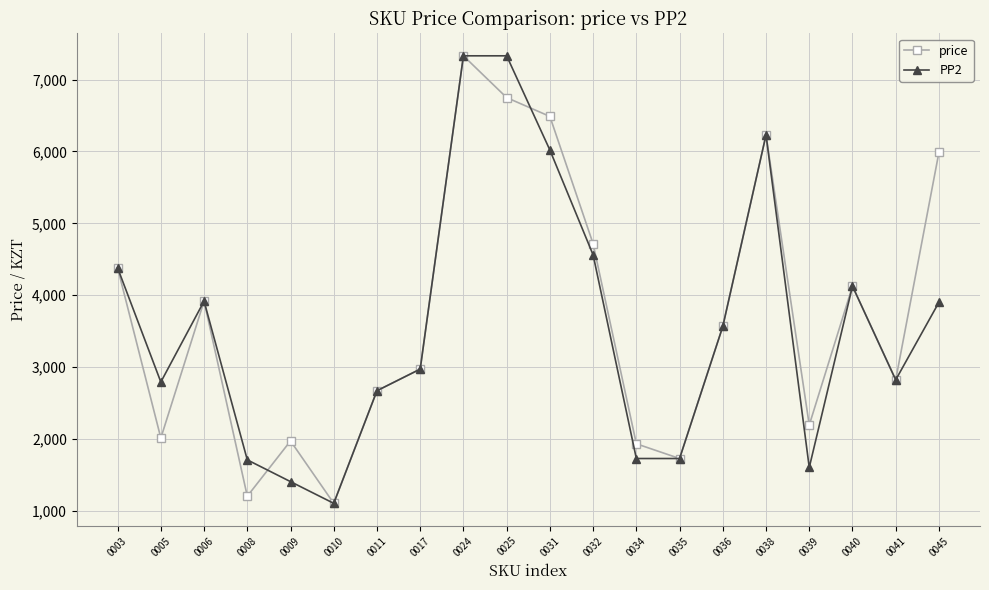

True or false: PP2 has more than 1 points higher than both neighbors.

True